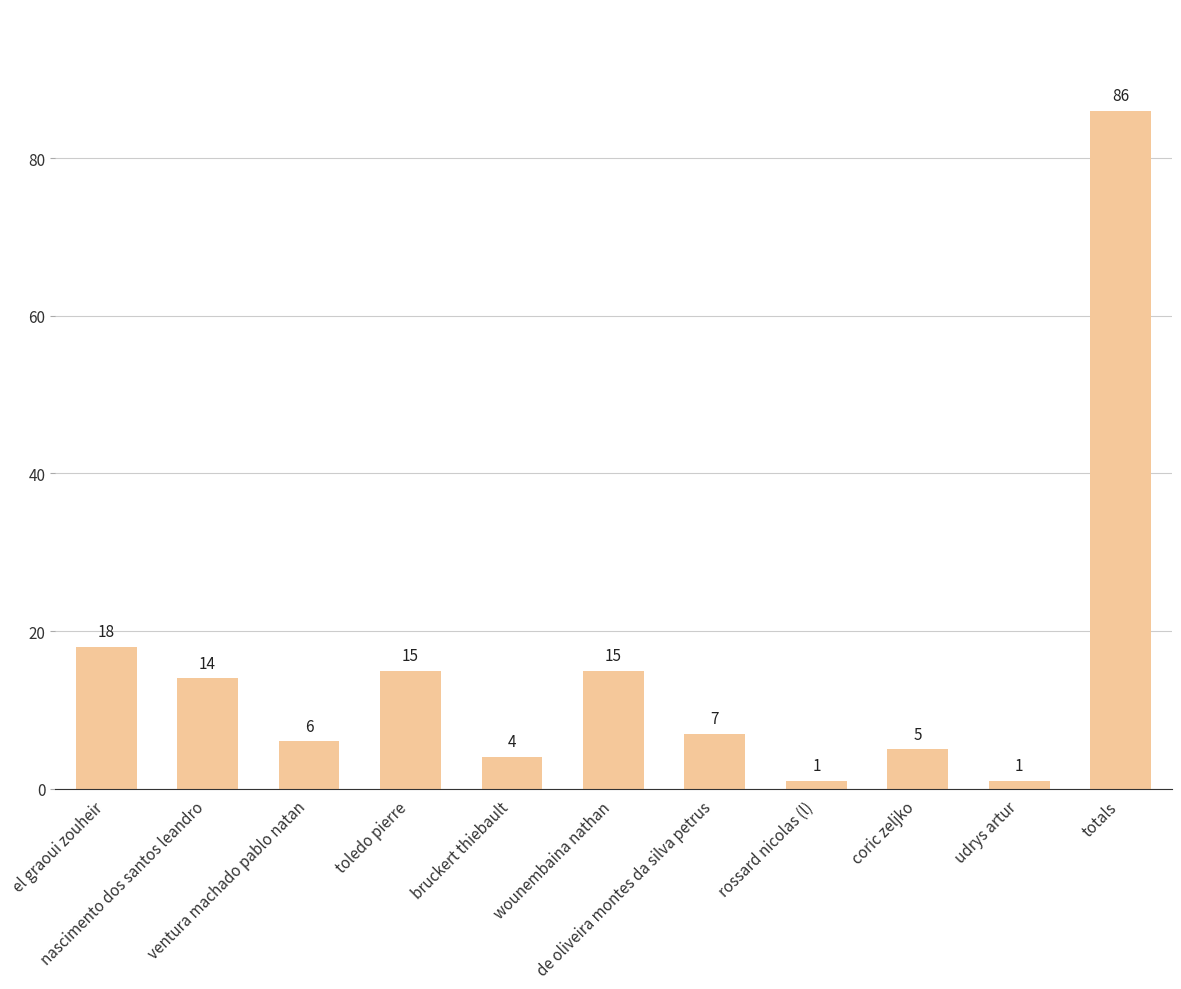

What is the value of the 3rd bar from the left?

6